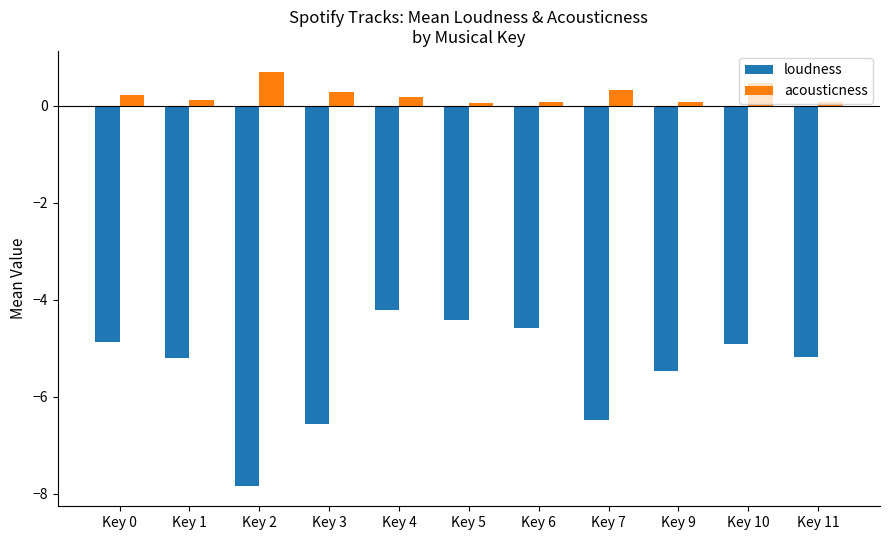

Which series has the largest range (max minus min)?

loudness